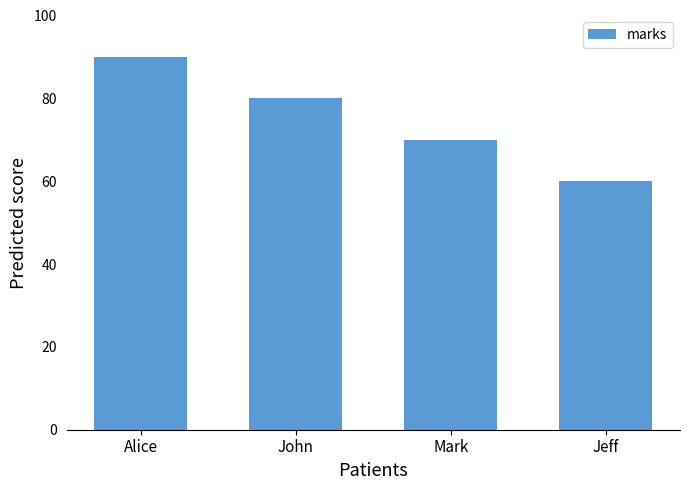

Reading left to right, what are all the values shown in this chart?

90	80	70	60